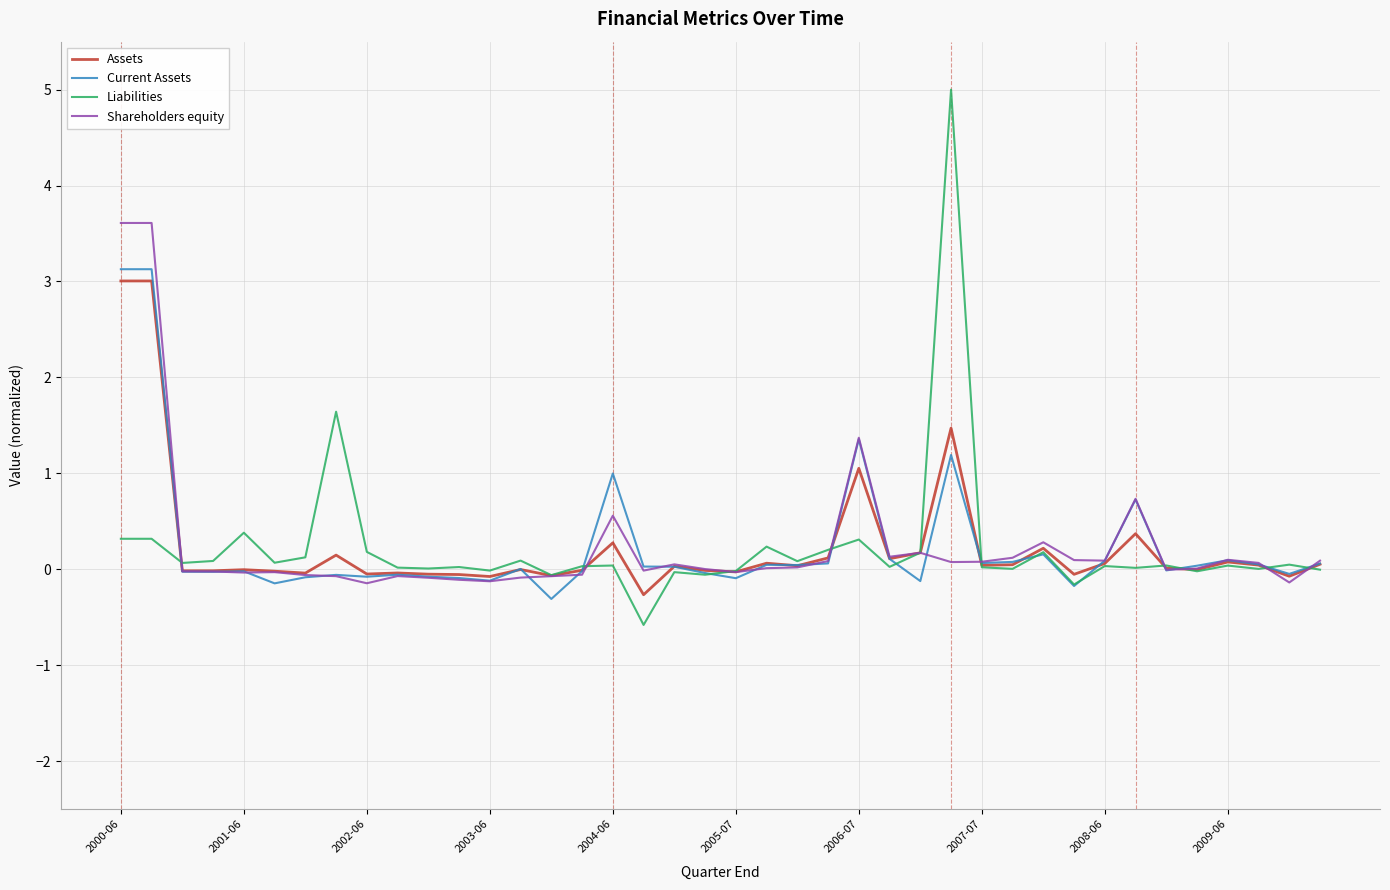

What is the maximum value for Liabilities?

5.0